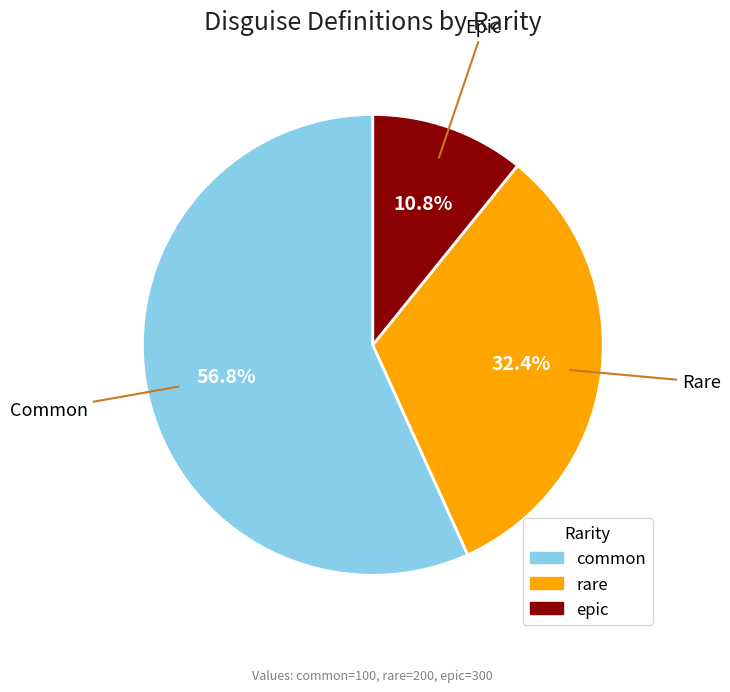

Rank the categories by value from highest to lowest.

common, rare, epic